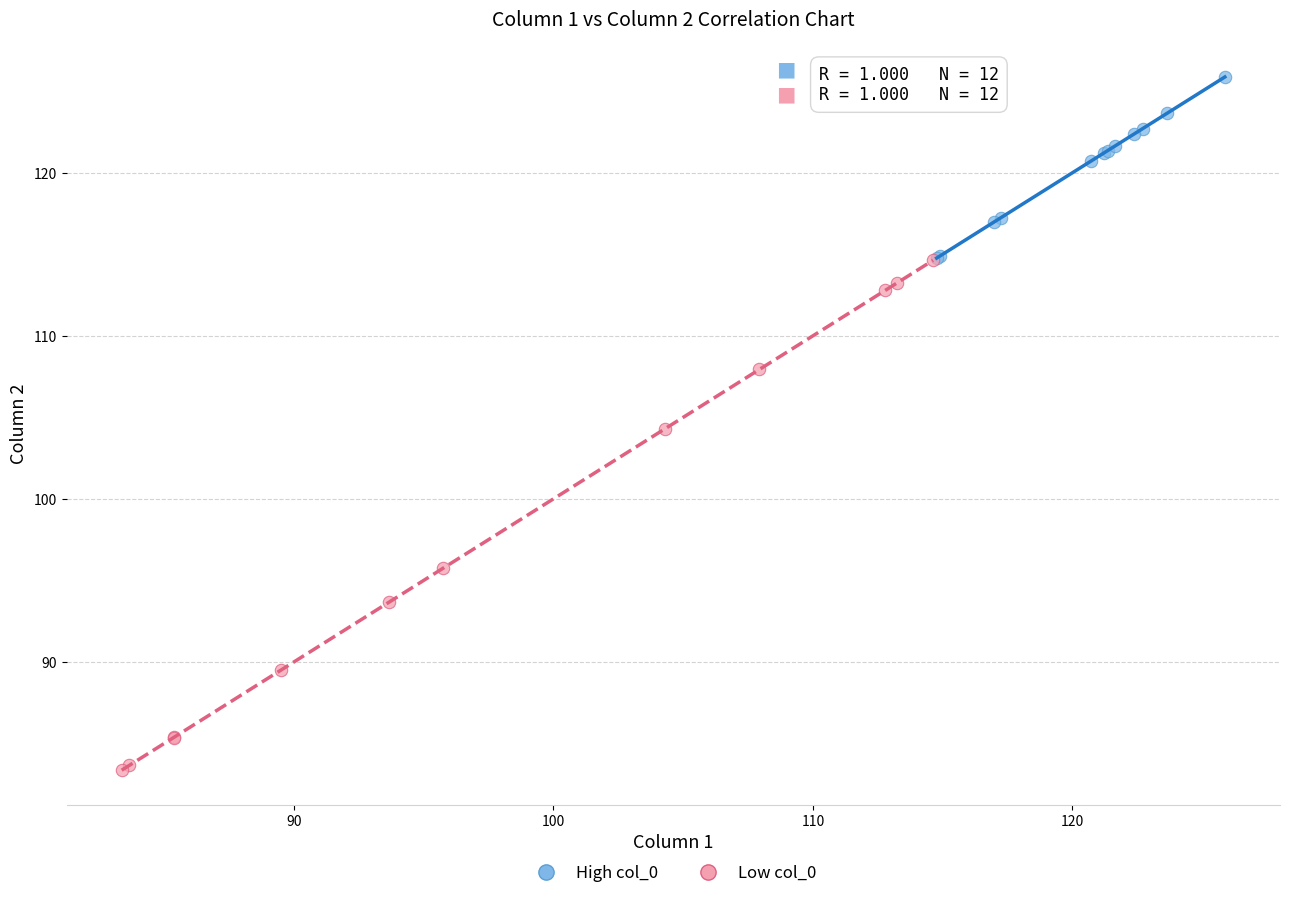

What are all the series names shown in the legend?

High col_0, Low col_0